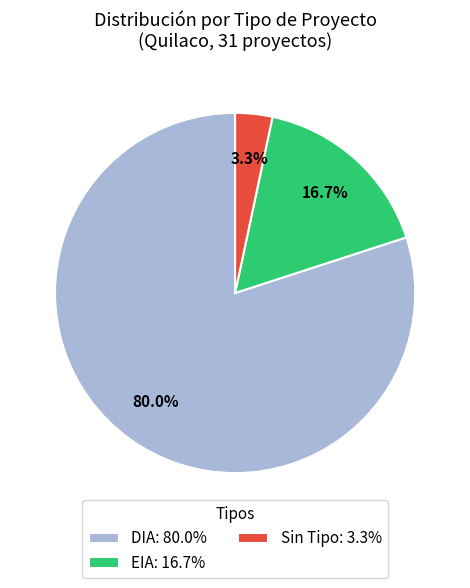

Which slice is the smallest?

Sin Tipo: 3.3%